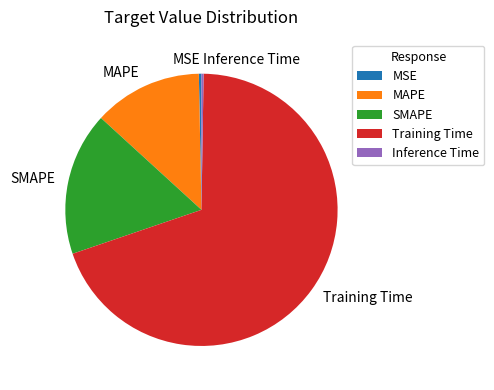

Does Training Time account for over 50% of the chart?

Yes